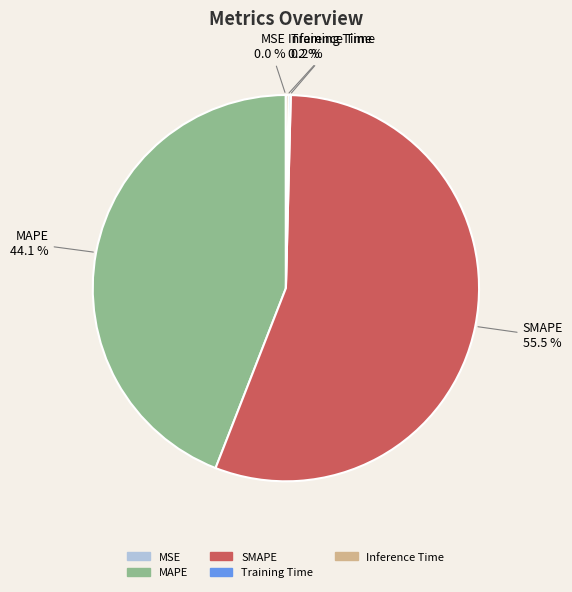

Does SMAPE account for over 50% of the chart?

Yes